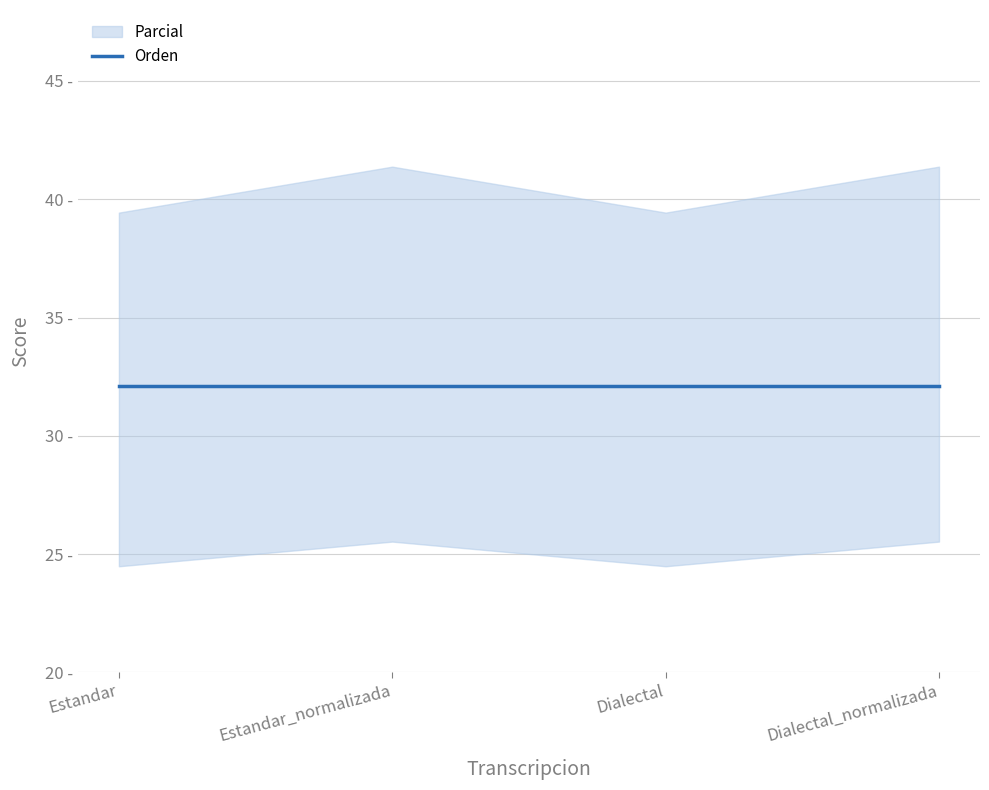

Which category has the highest value across all series?

Estandar_normalizada